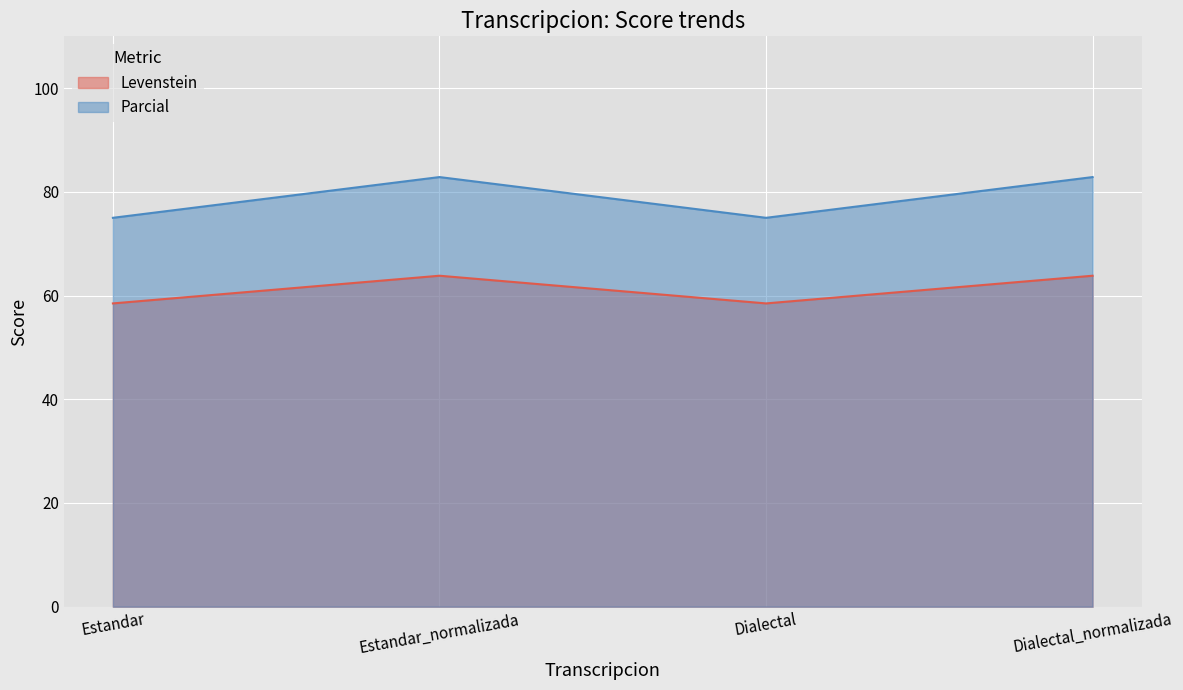

Which series has the widest spread of values?

Parcial